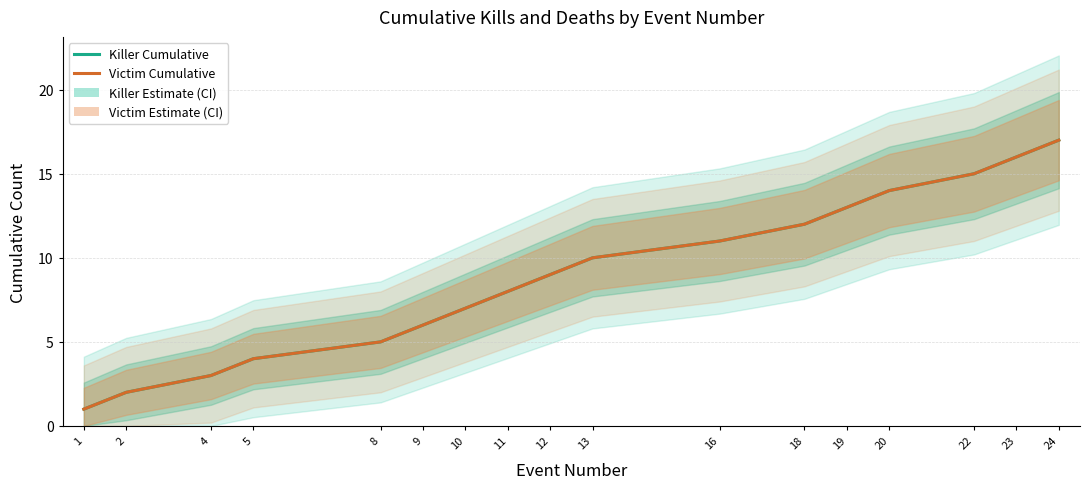

Is it true that Killer Cumulative equals 22 at 23?

False